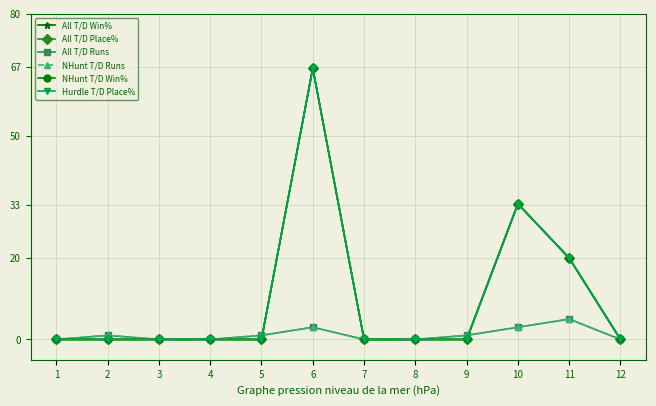

How many lines are shown in the chart?

6